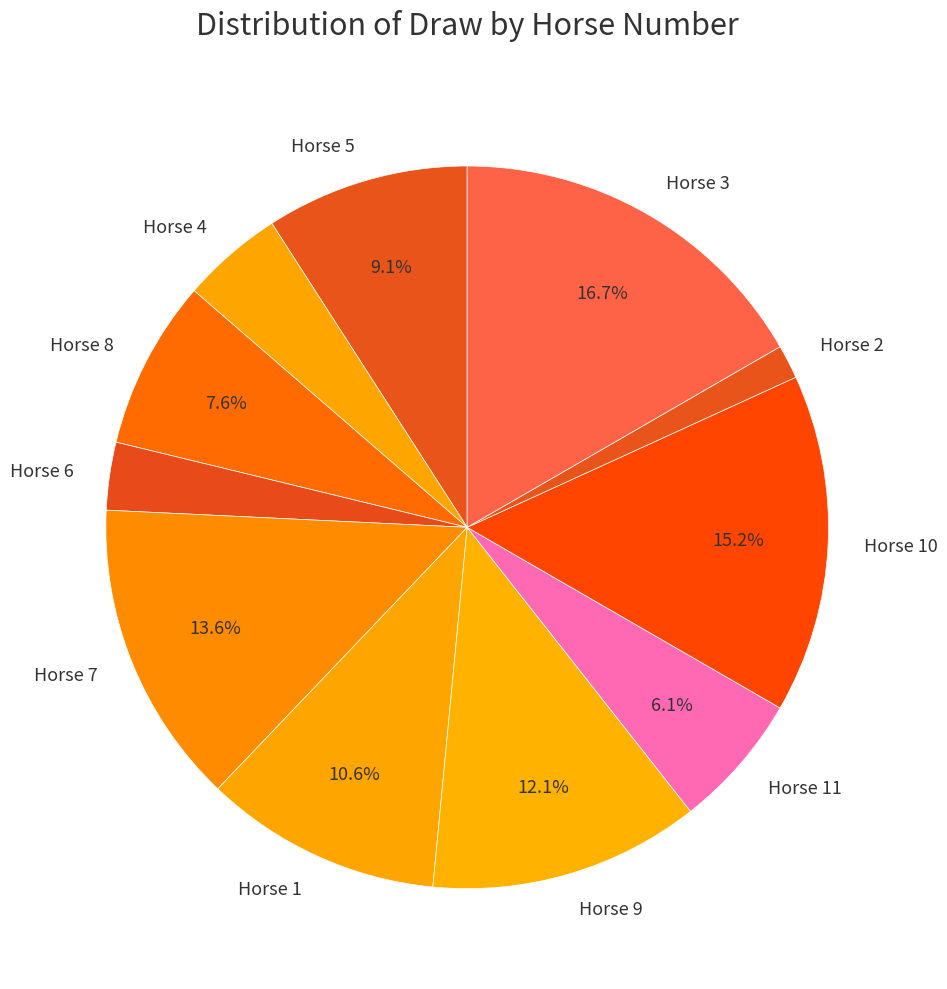

Which slice is the smallest?

Horse 2